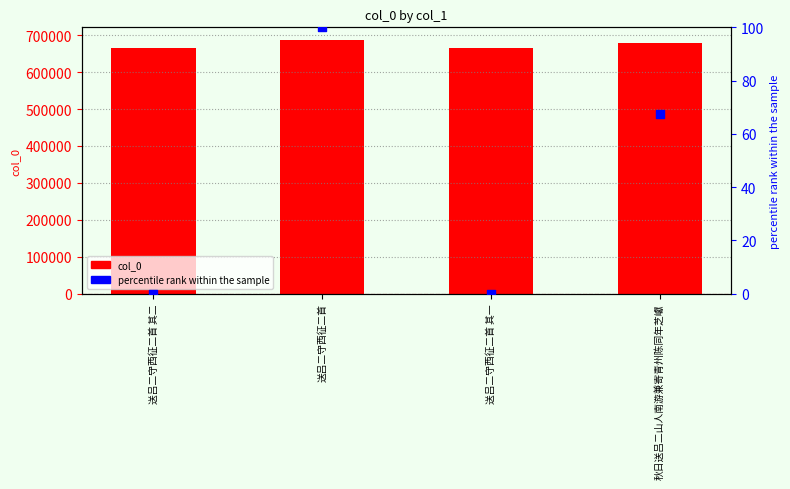

Which series has the largest total across all categories?

col_0